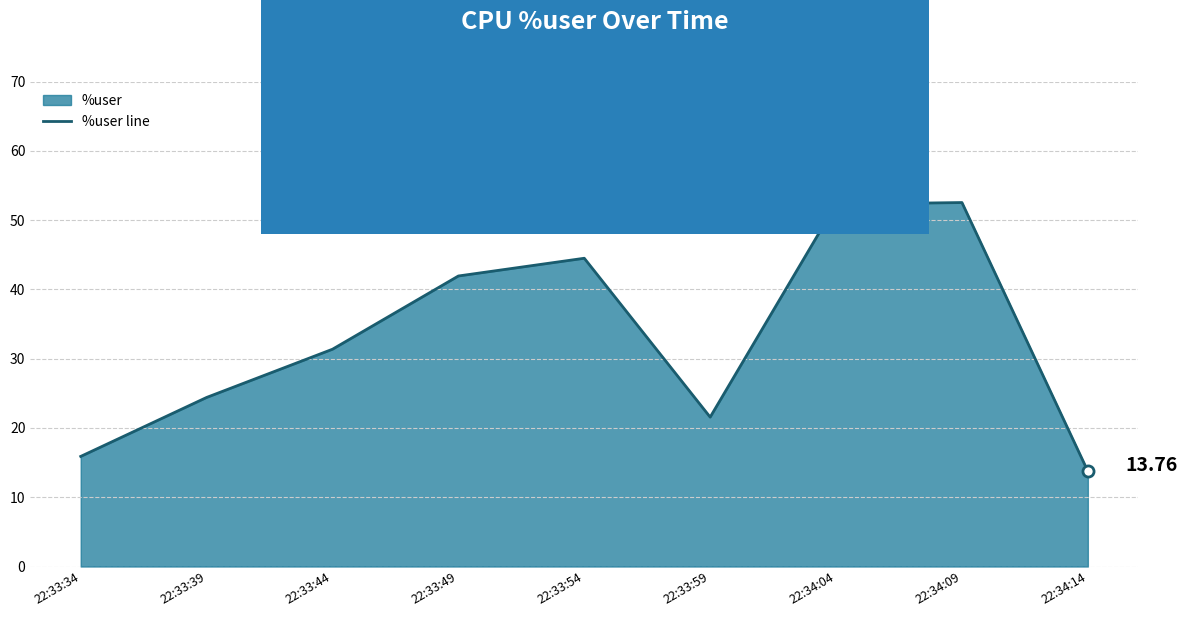

What is the change in value from 22:33:44 to 22:34:04?

+20.9